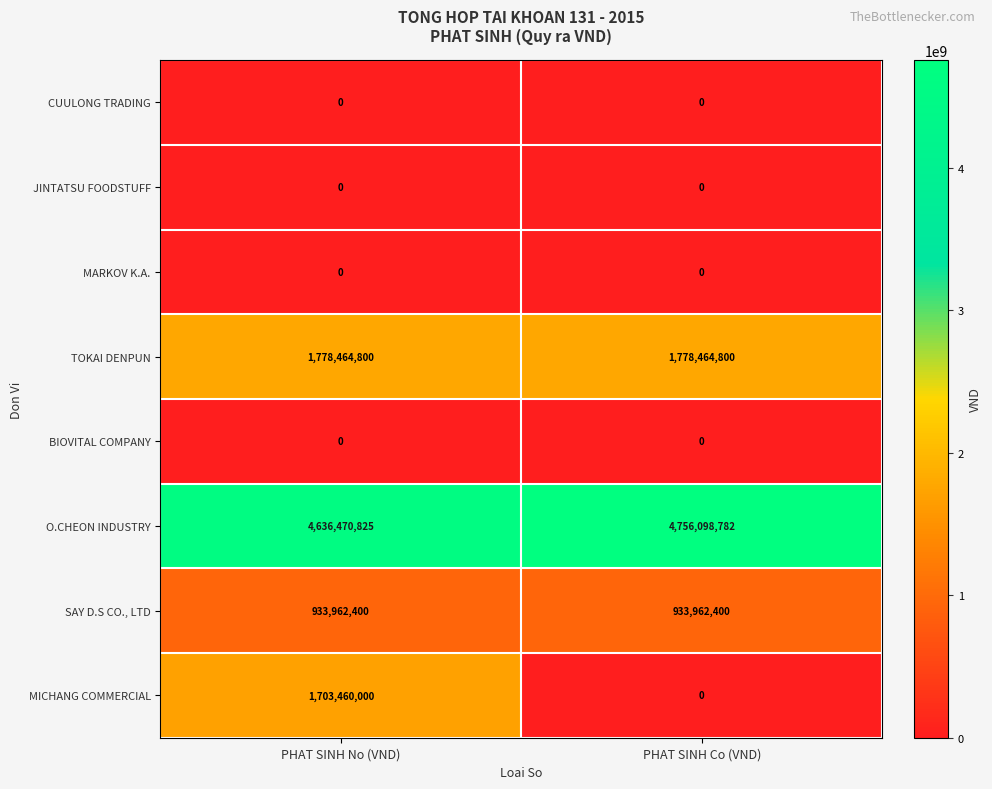

Reading left to right, list all the values displayed in this chart.

CUULONG TRADING: PHAT SINH No (VND)=0	PHAT SINH Co (VND)=0
JINTATSU FOODSTUFF: PHAT SINH No (VND)=0	PHAT SINH Co (VND)=0
MARKOV K.A.: PHAT SINH No (VND)=0	PHAT SINH Co (VND)=0
TOKAI DENPUN: PHAT SINH No (VND)=1778464800	PHAT SINH Co (VND)=1778464800
BIOVITAL COMPANY: PHAT SINH No (VND)=0	PHAT SINH Co (VND)=0
O.CHEON INDUSTRY: PHAT SINH No (VND)=4636470825	PHAT SINH Co (VND)=4756098782
SAY D.S CO., LTD: PHAT SINH No (VND)=933962400	PHAT SINH Co (VND)=933962400
MICHANG COMMERCIAL: PHAT SINH No (VND)=1703460000	PHAT SINH Co (VND)=0